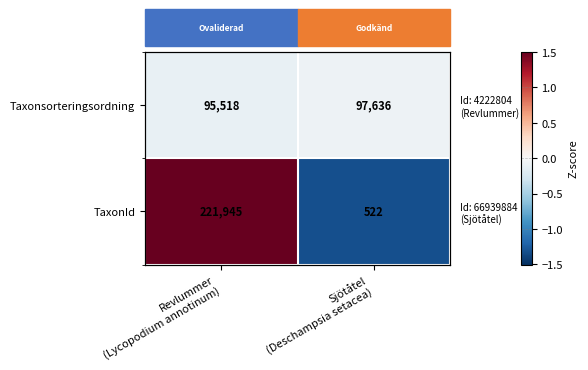

Is it true that TaxonId equals 1.5 at Revlummer (Lycopodium annotinum)?

True